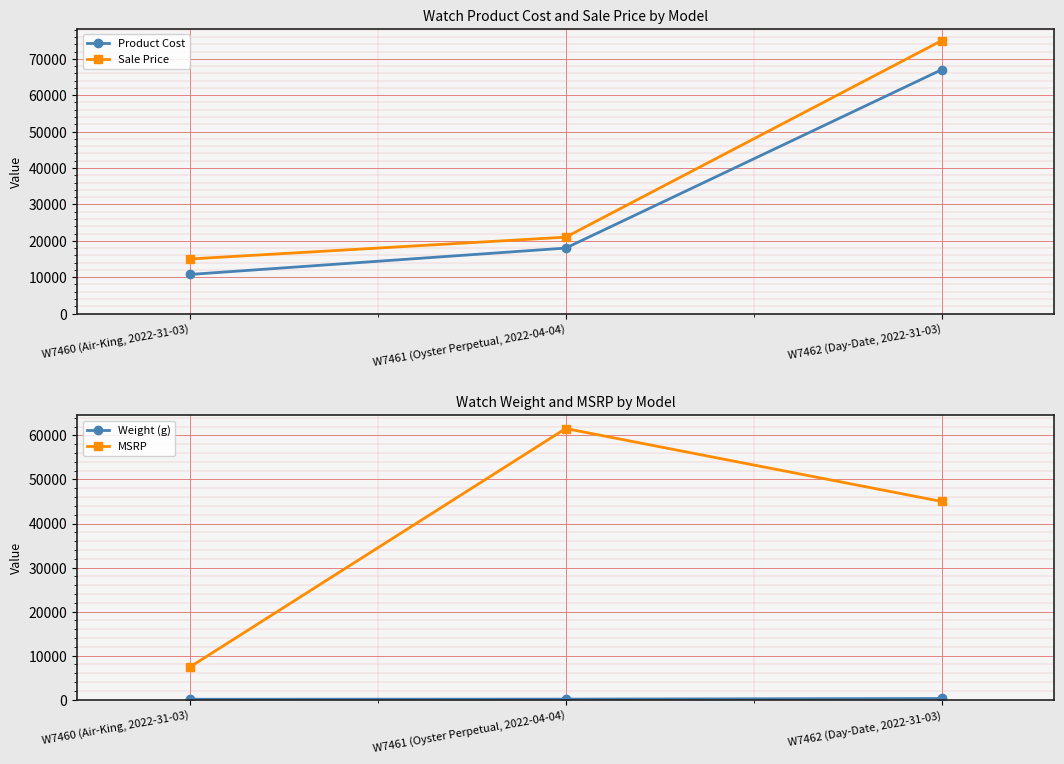

What are all the series names shown in the legend?

Product Cost, Sale Price, Weight (g), MSRP